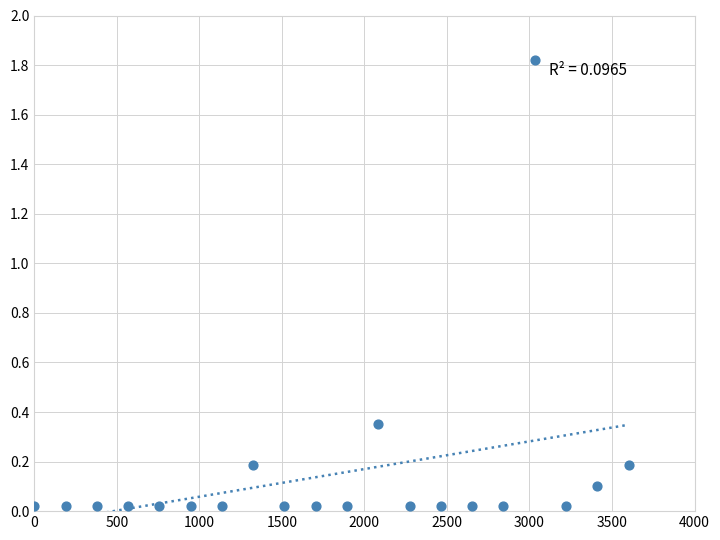

What is the range of X values (max minus min)?

3600.0